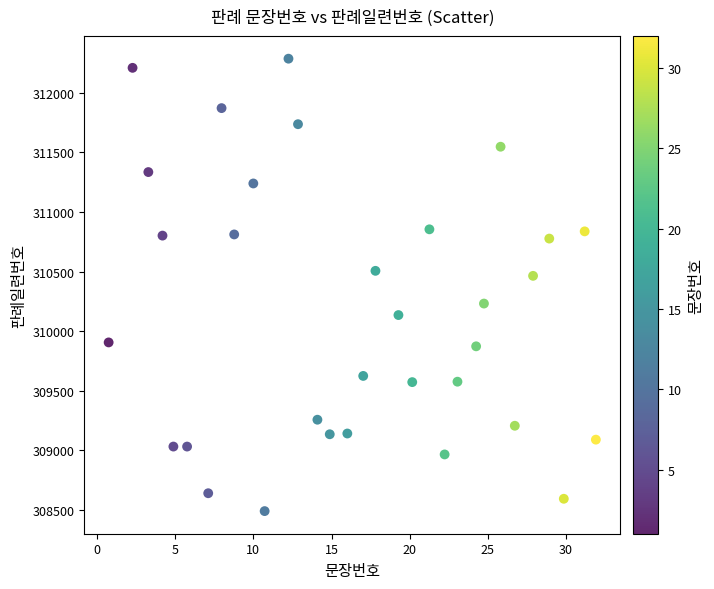

What is the range of Y values (max minus min)?

3797.3